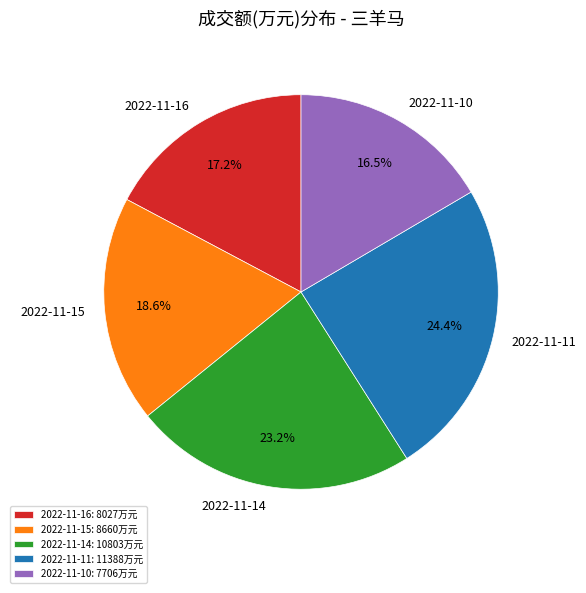

Does any single category account for the majority?

No